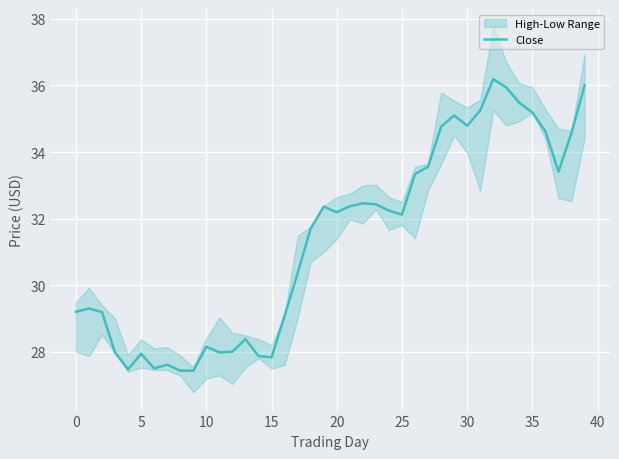

Is it true that Close equals 17.6 at 35?

False